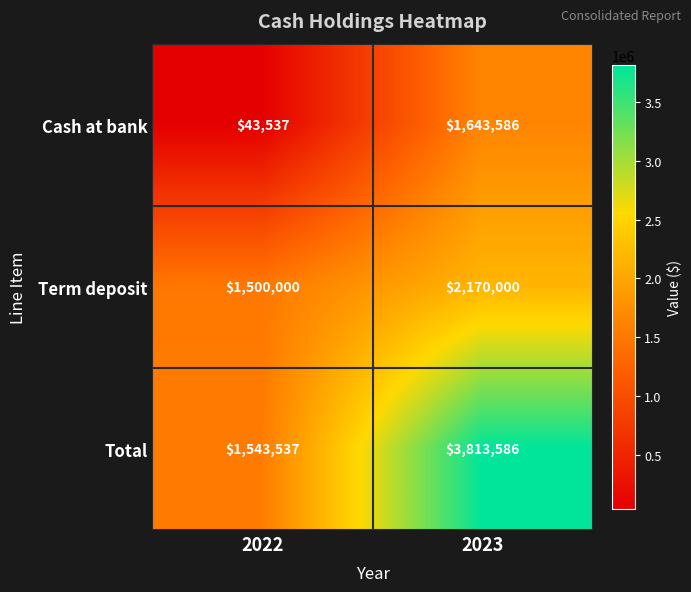

How many series are shown in this chart?

3